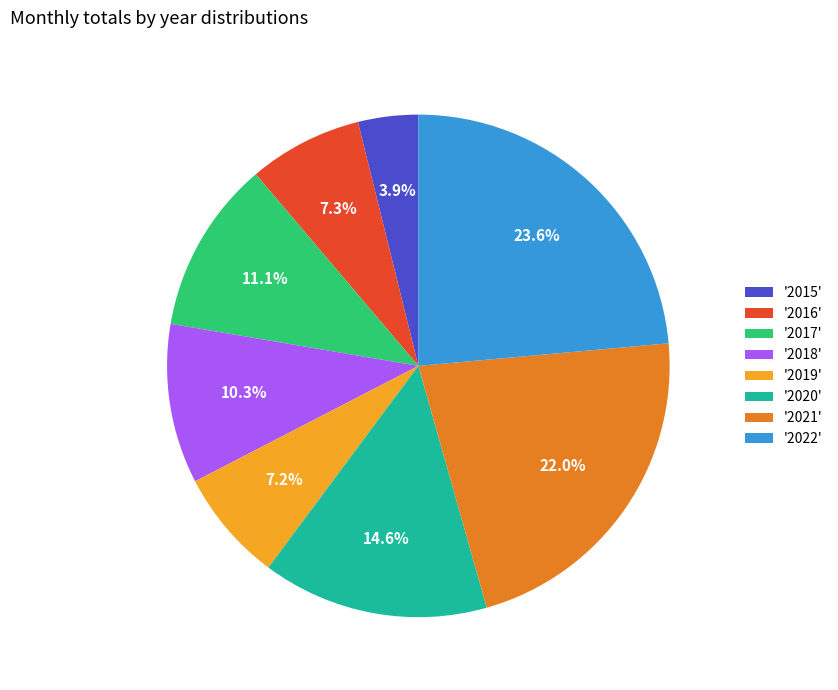

What is the largest slice in the pie chart?

'2022'